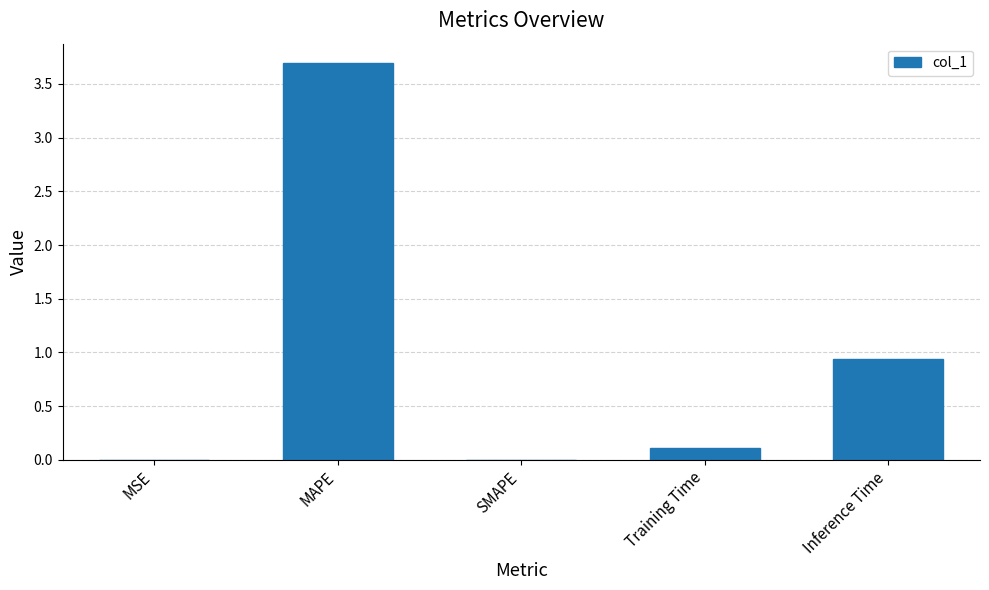

What is the sum of all values?

4.7